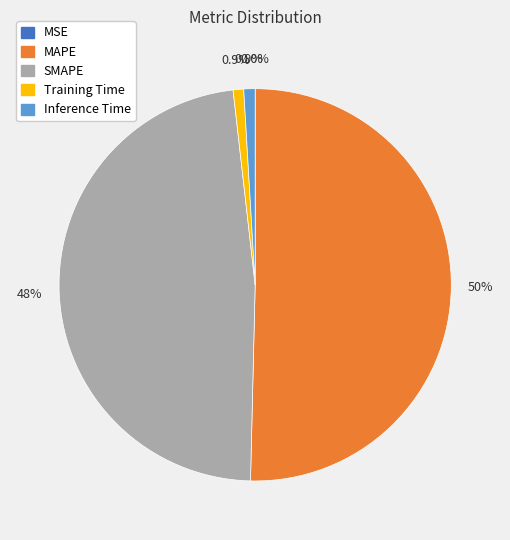

To the nearest percent, what is the combined percentage of MAPE and SMAPE?

98%